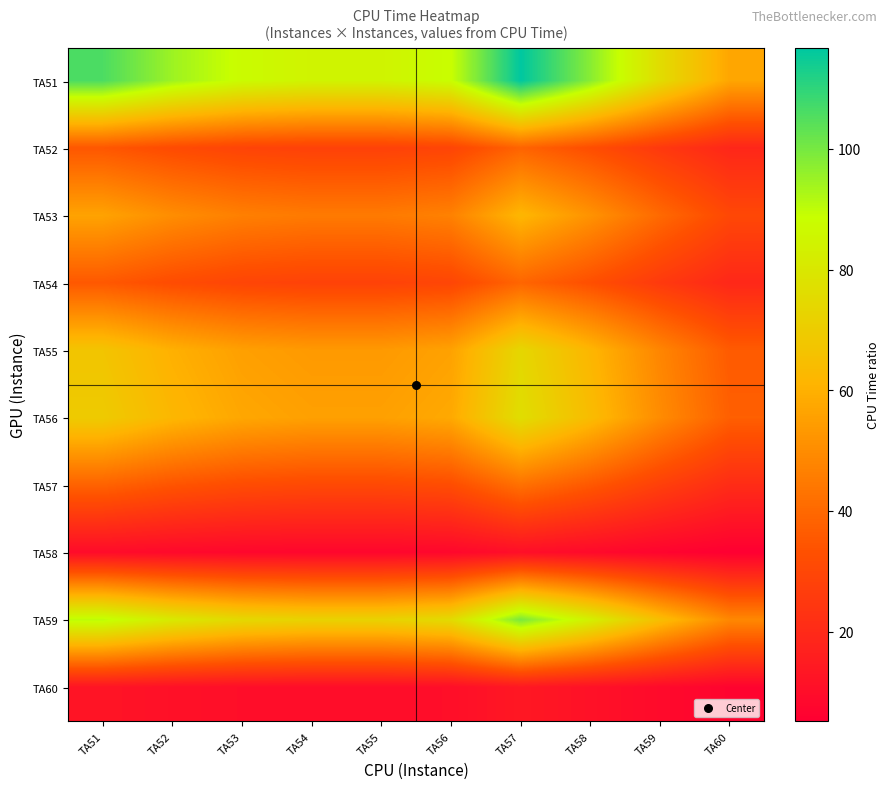

Rank the series at TA55 from highest to lowest value.

TA51, TA59, TA56, TA55, TA53, TA57, TA54, TA52, TA60, TA58